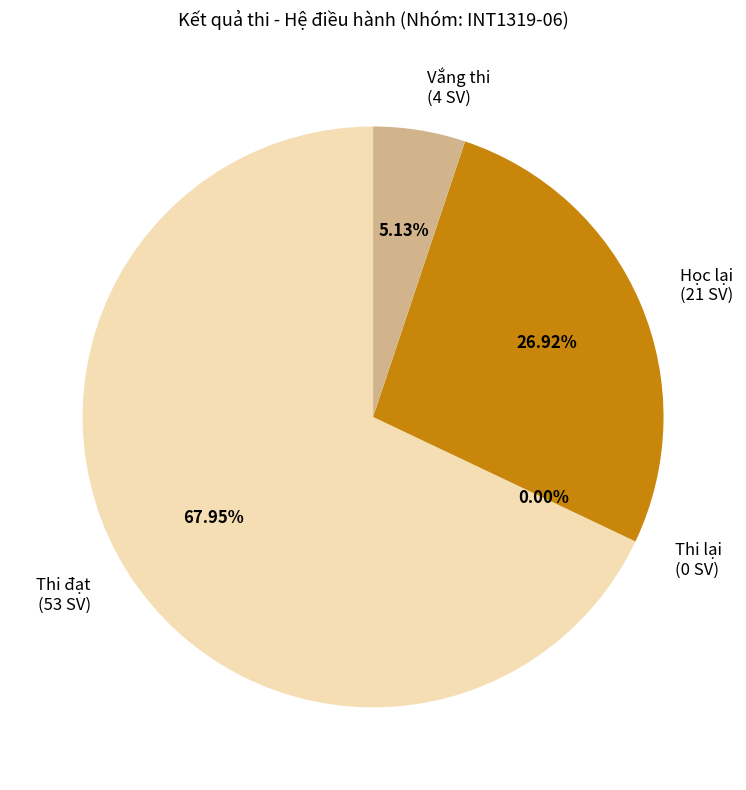

True or false: Thi lại accounts for 0% of the total.

True